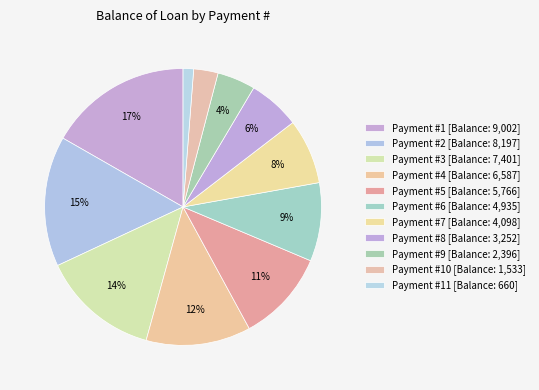

How many segments does this pie chart have?

11